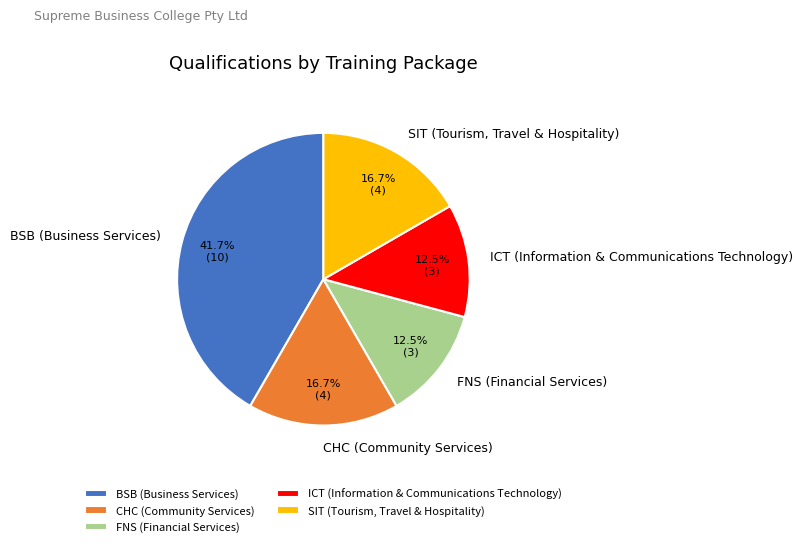

Count the number of slices in the pie.

5